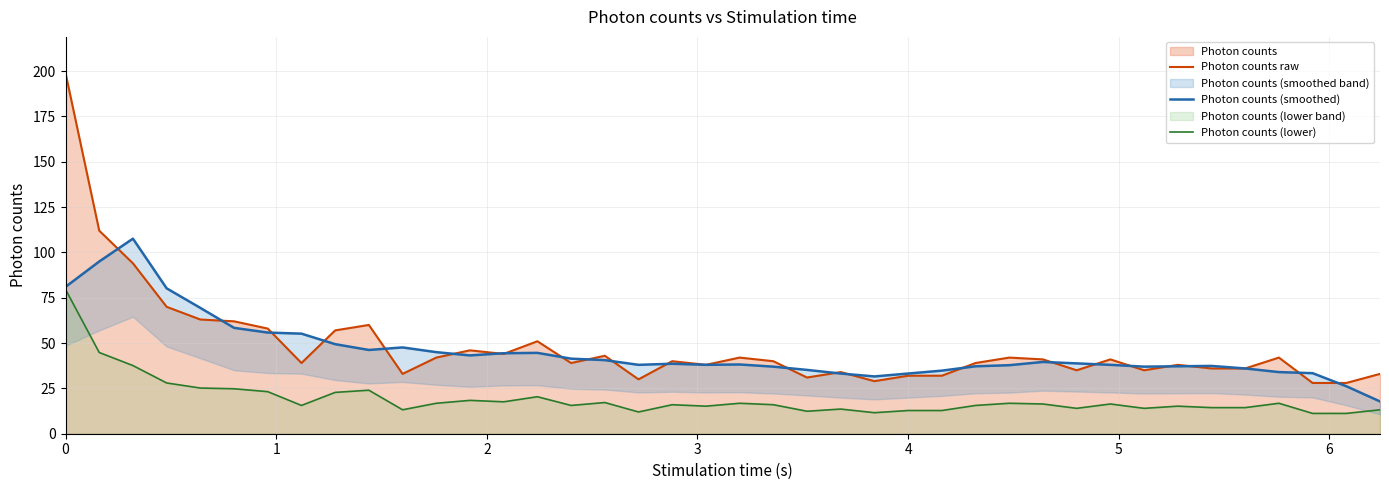

What is the average value of the Photon counts (lower) series?

19.3